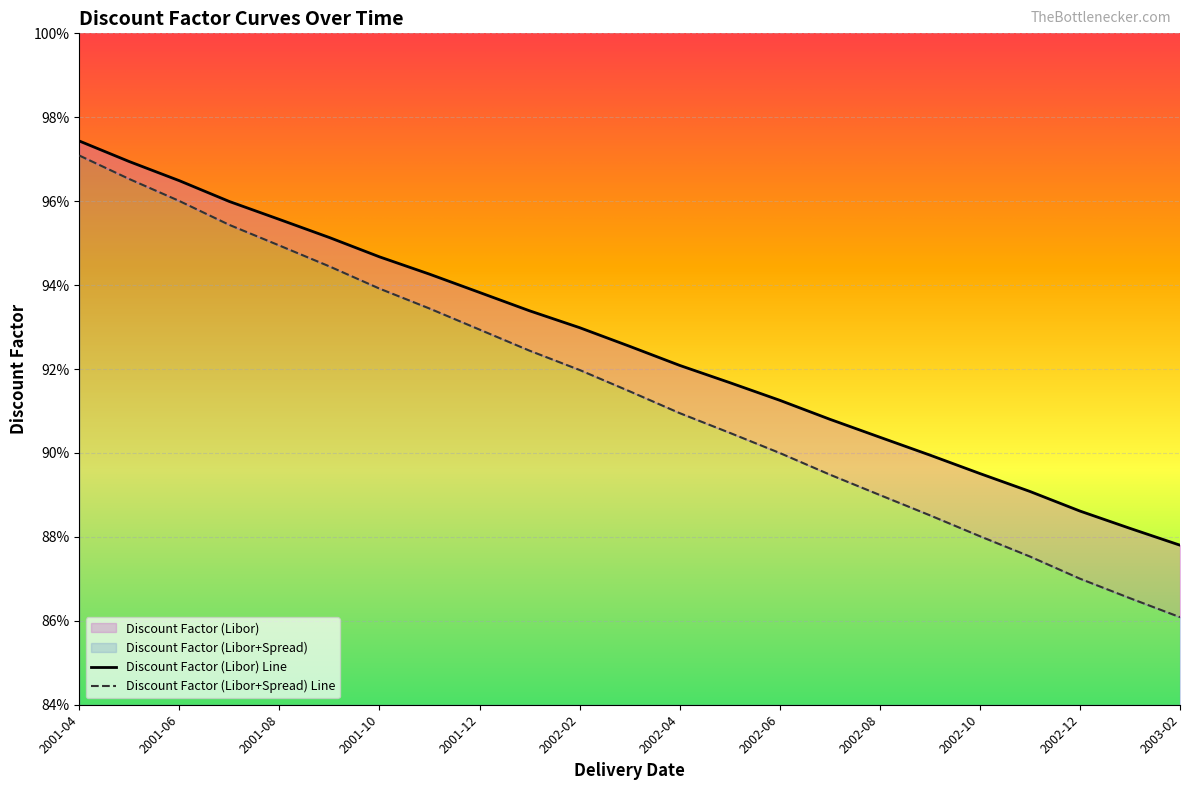

Is it true that Discount Factor (Libor) equals 0.9 at 2002-01?

True